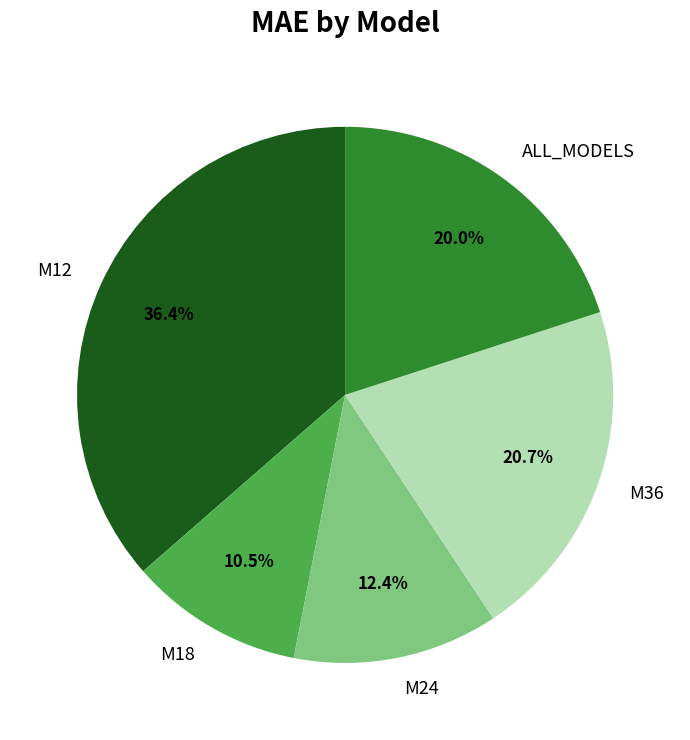

How many segments does this pie chart have?

5